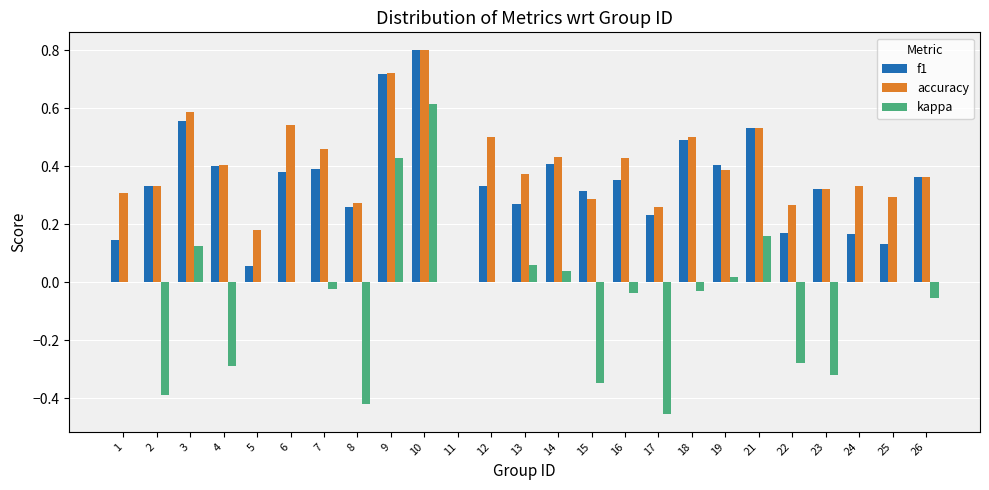

Which series changed the most between 14 and 22?

kappa